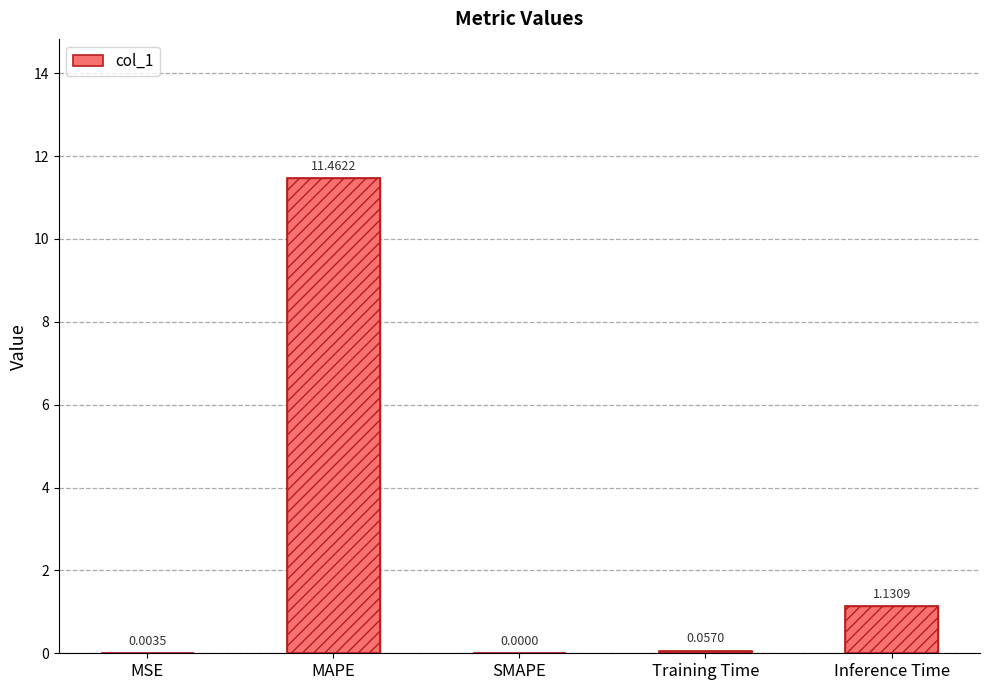

List the labels in order of value, smallest first.

SMAPE, MSE, Training Time, Inference Time, MAPE